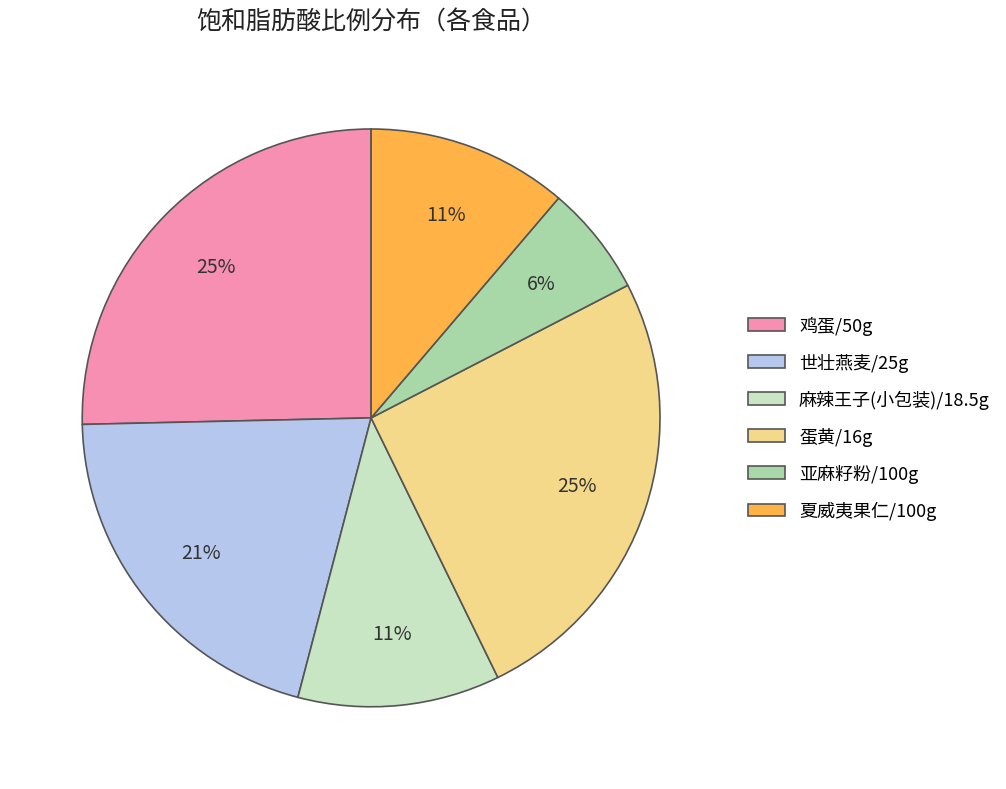

To the nearest percent, what is the difference between the largest and smallest slice percentages?

19%